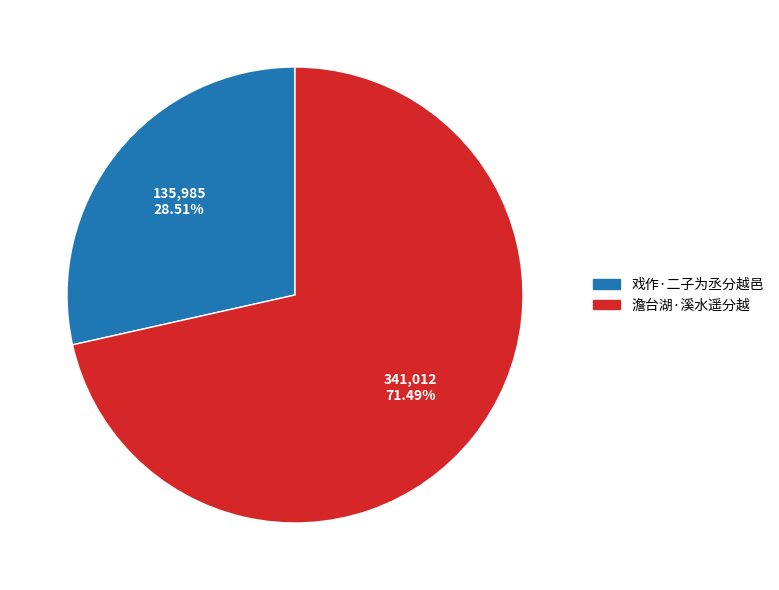

To the nearest percent, what portion does 澹台湖·溪水遥分越 represent?

71%